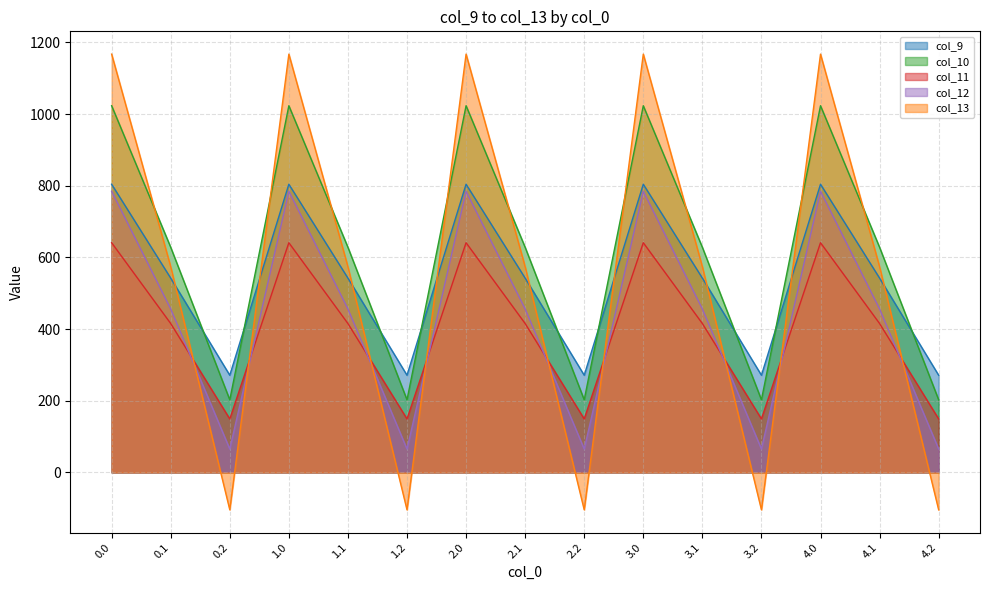

Between 3.2 and 4.1, which series saw the biggest shift?

col_13